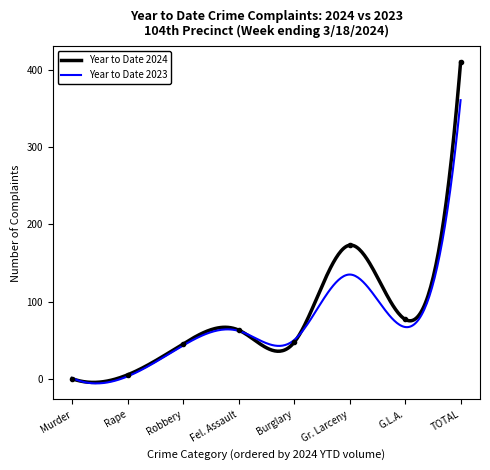

Read the value at Burglary, to the nearest 5.

45